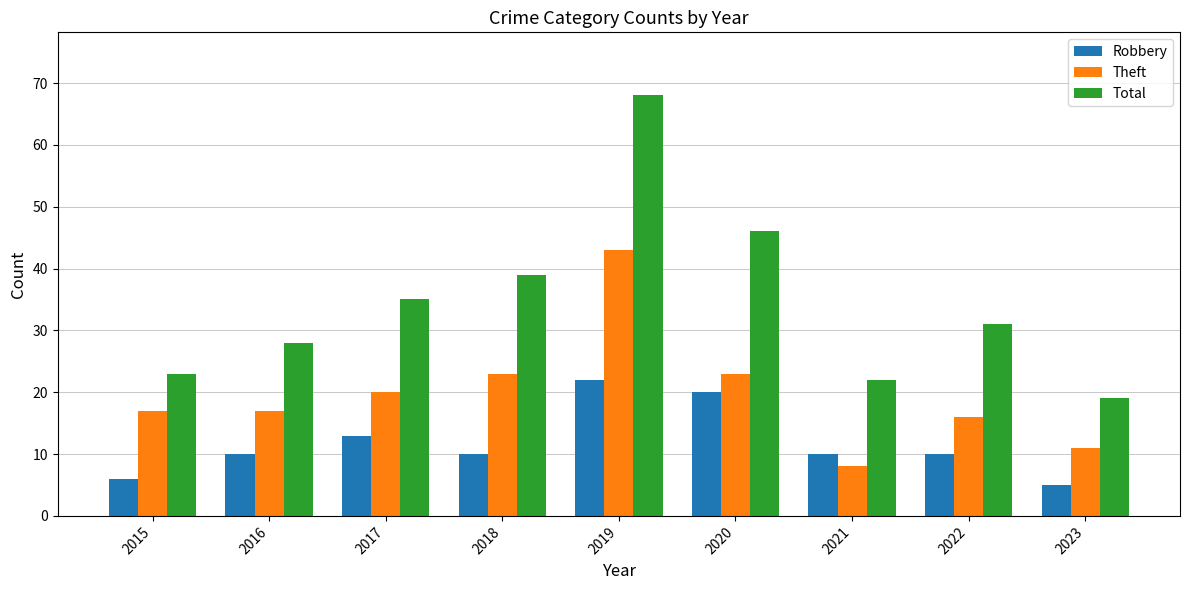

Reading left to right, list all the values displayed in this chart.

Robbery: 6	10	13	10	22	20	10	10	5
Theft: 17	17	20	23	43	23	8	16	11
Total: 23	28	35	39	68	46	22	31	19